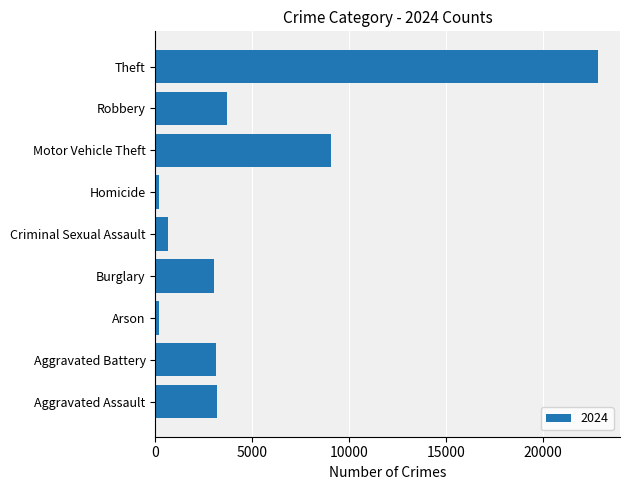

At which category does the chart reach its peak across all series?

Theft